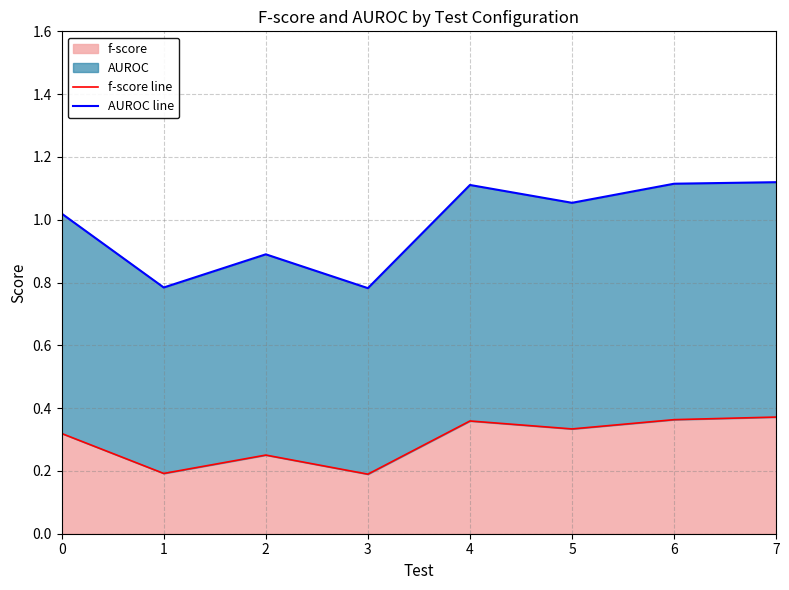

Does the chart display data point markers on the line(s)?

No